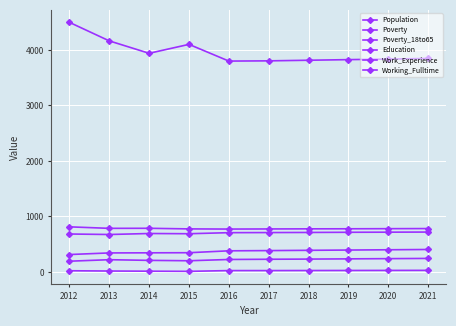

What is the average value of the Work_Experience series?

783